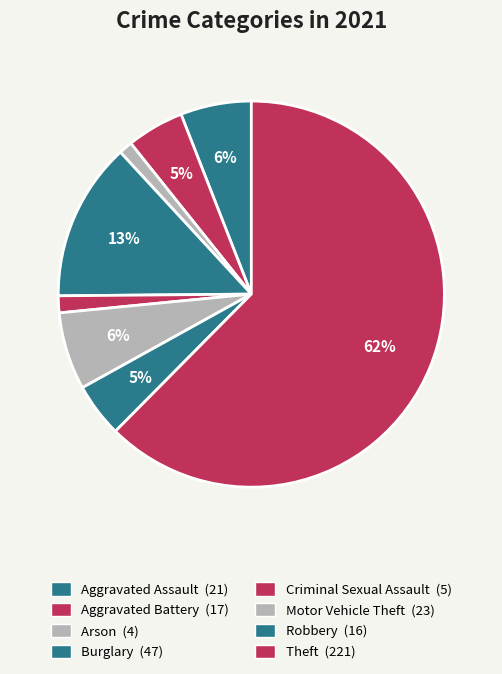

What is the smallest slice in the pie chart?

Arson